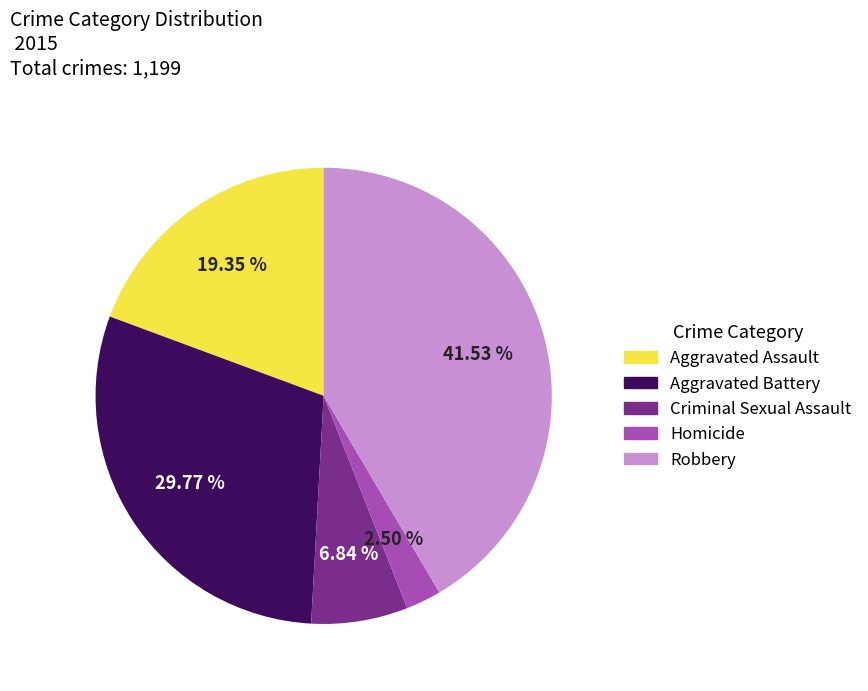

Is the sum of Criminal Sexual Assault and Robbery greater than half?

No